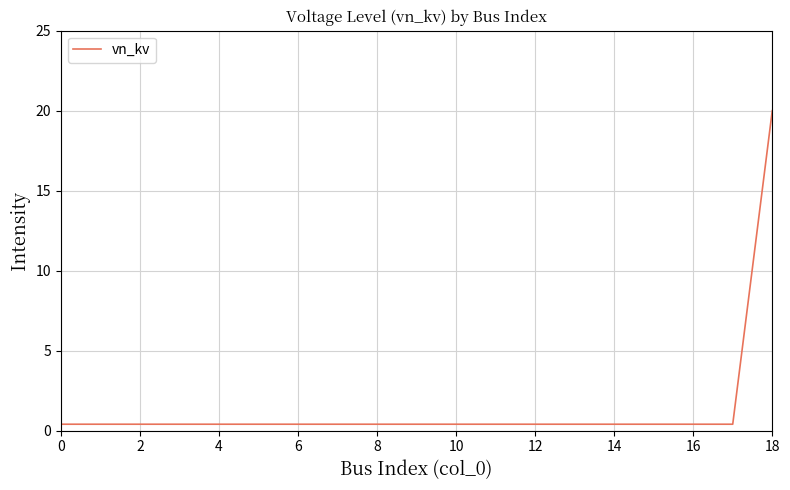

What is the greatest value displayed?

20.0